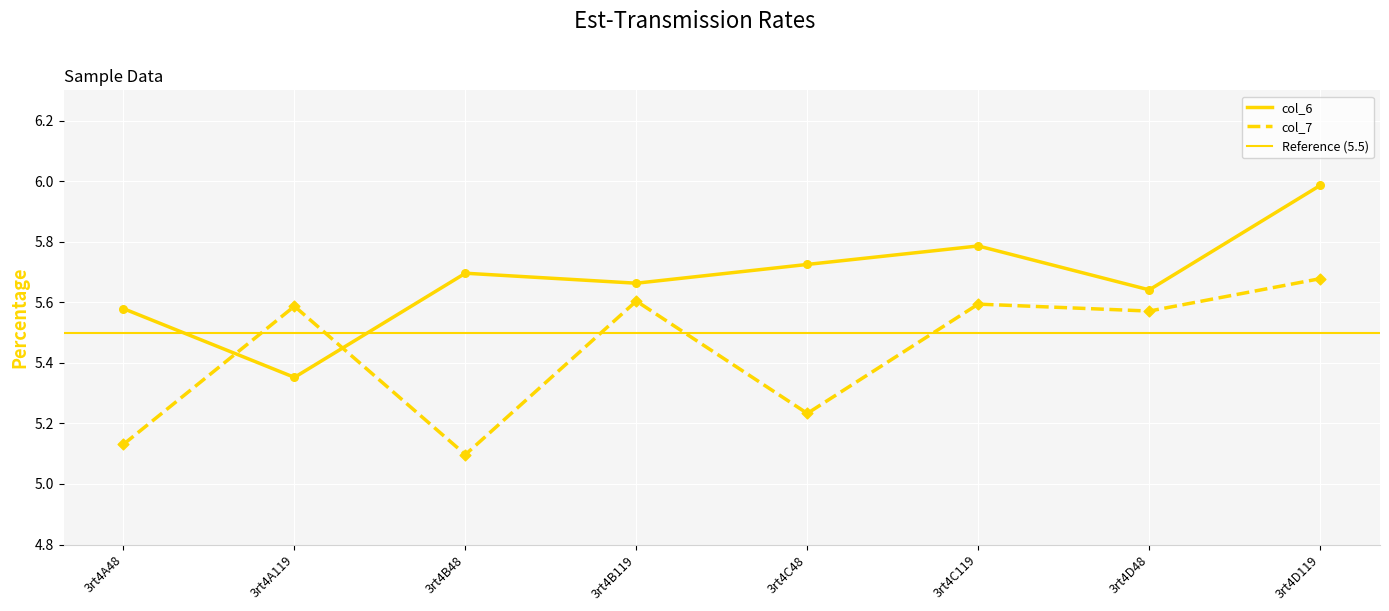

Which series has the largest total across all categories?

col_6